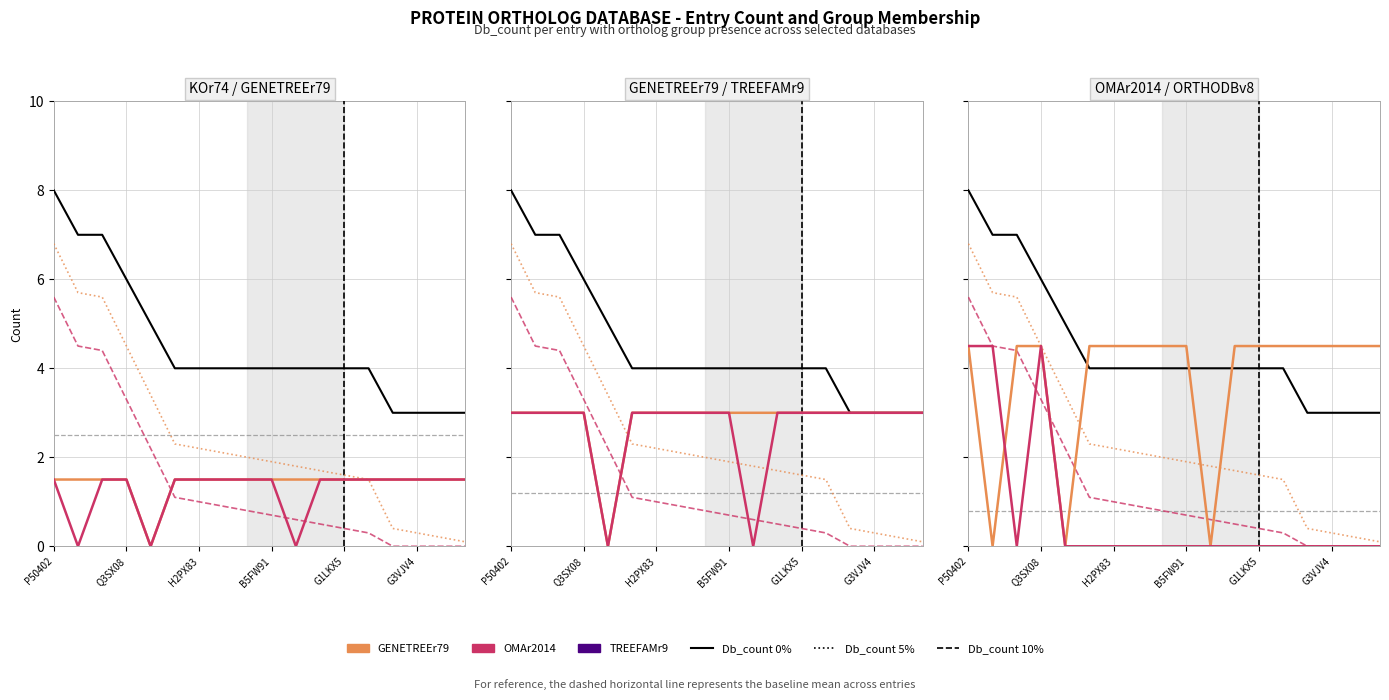

True or false: OMAr2014 and TREEFAMr9 intersect in this chart.

False